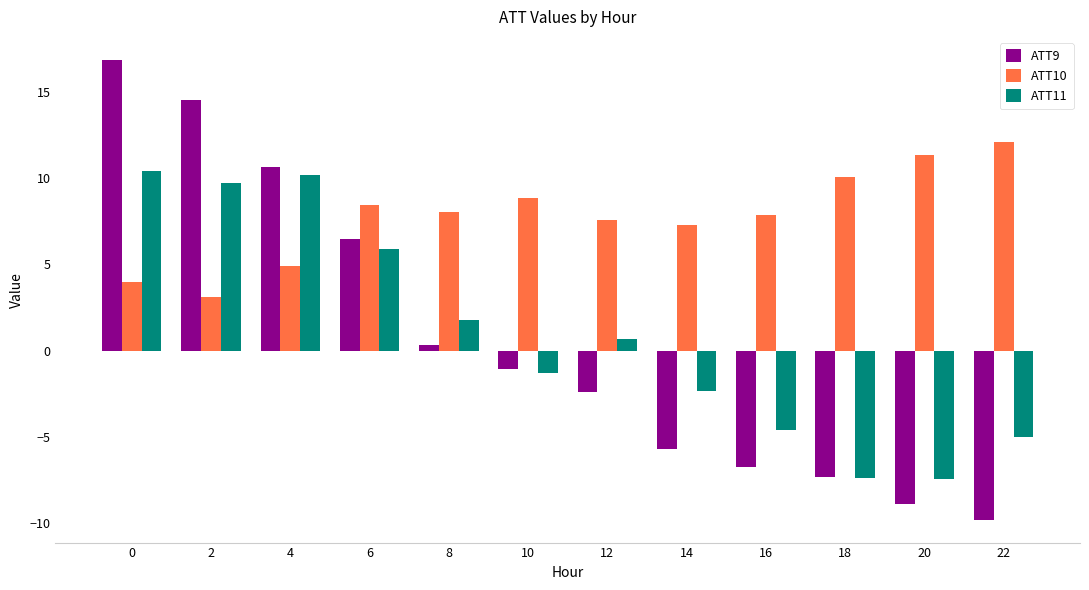

Reading left to right, list all the values displayed in this chart.

ATT9: 0=16.9	2=14.5	4=10.7	6=6.5	8=0.3	10=-1.1	12=-2.4	14=-5.7	16=-6.8	18=-7.3	20=-8.9	22=-9.8
ATT10: 0=4.0	2=3.1	4=4.9	6=8.5	8=8.0	10=8.9	12=7.6	14=7.3	16=7.9	18=10.1	20=11.3	22=12.1
ATT11: 0=10.4	2=9.7	4=10.2	6=5.9	8=1.8	10=-1.3	12=0.7	14=-2.3	16=-4.6	18=-7.4	20=-7.4	22=-5.0